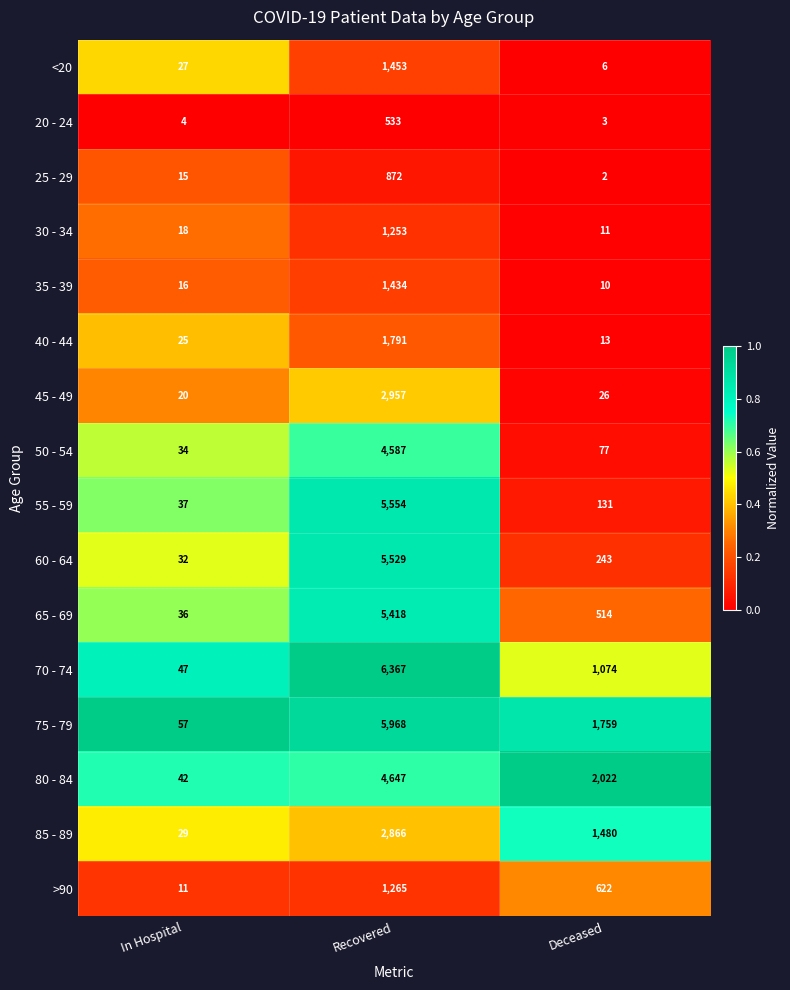

Rank the series at In Hospital from lowest to highest value.

20 - 24, >90, 25 - 29, 35 - 39, 30 - 34, 45 - 49, 40 - 44, <20, 85 - 89, 60 - 64, 50 - 54, 65 - 69, 55 - 59, 80 - 84, 70 - 74, 75 - 79